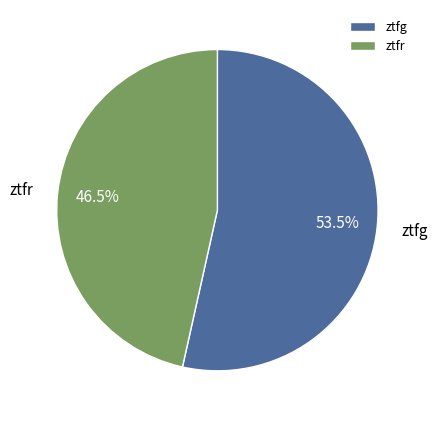

Rank the categories by value from highest to lowest.

ztfg, ztfr